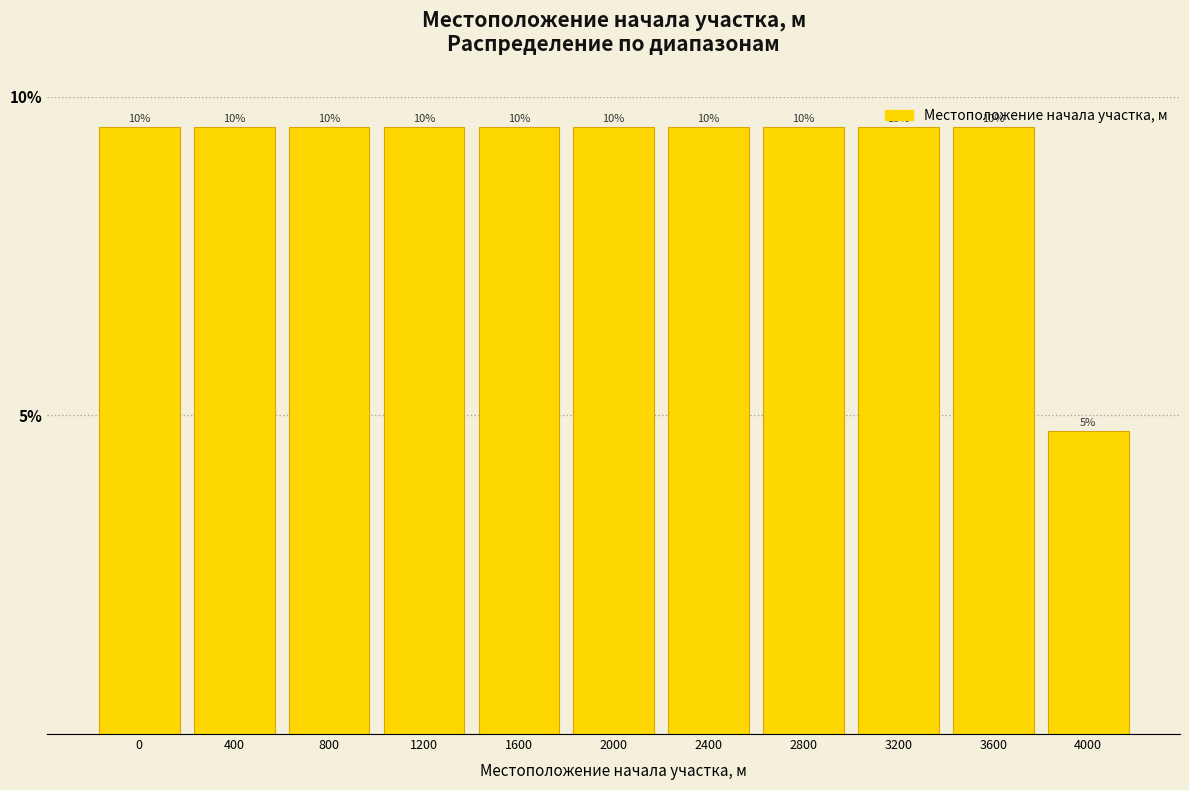

Are the bars horizontal?

No